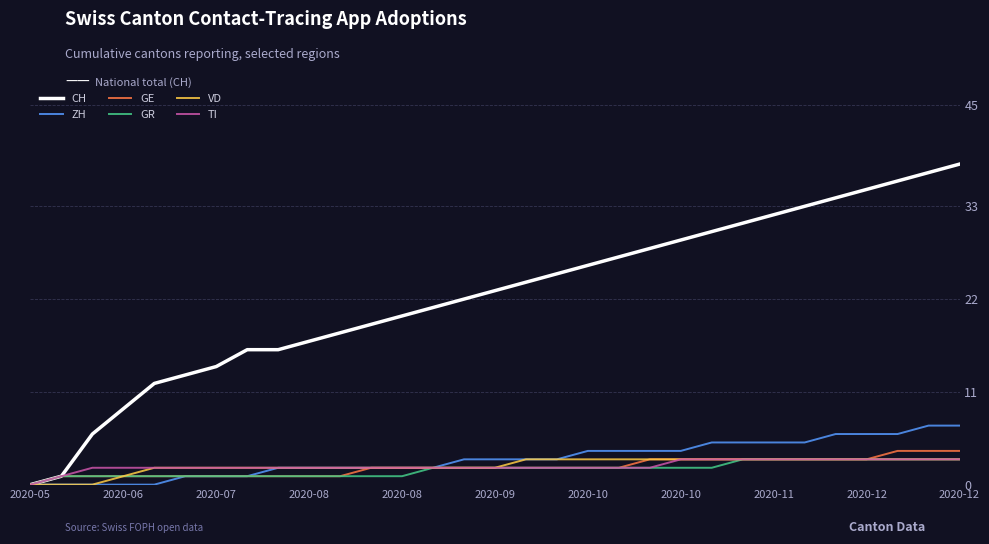

What is the greatest value displayed?

38